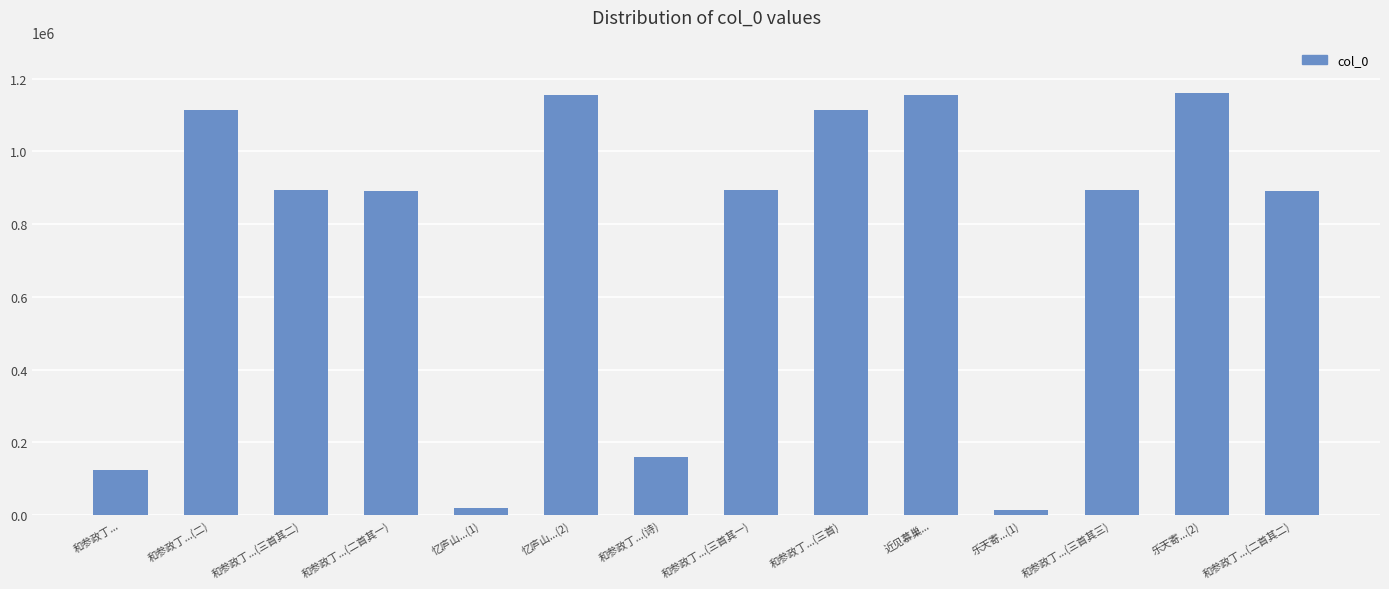

Approximately how many times larger is the value at 近见慕巢... compared to 和参政丁...(三首)?

1.0